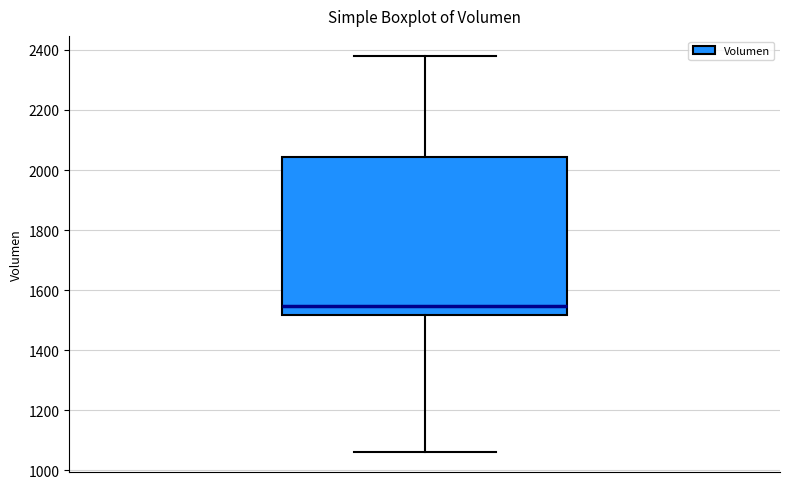

Transcribe this box plot: give where the median line is, the range the box spans, and where the two whiskers end, as read against the y-axis. The values are not printed on the chart, so give them approximately, as read against the axis.

median 1540, box 1520 to 2040, whiskers 1060 to 2380